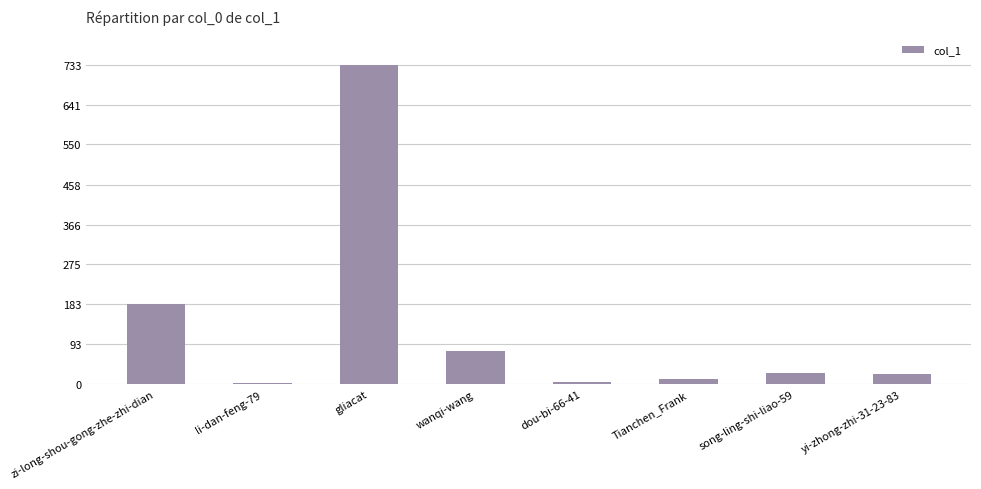

Which category has the highest value across all series?

gliacat